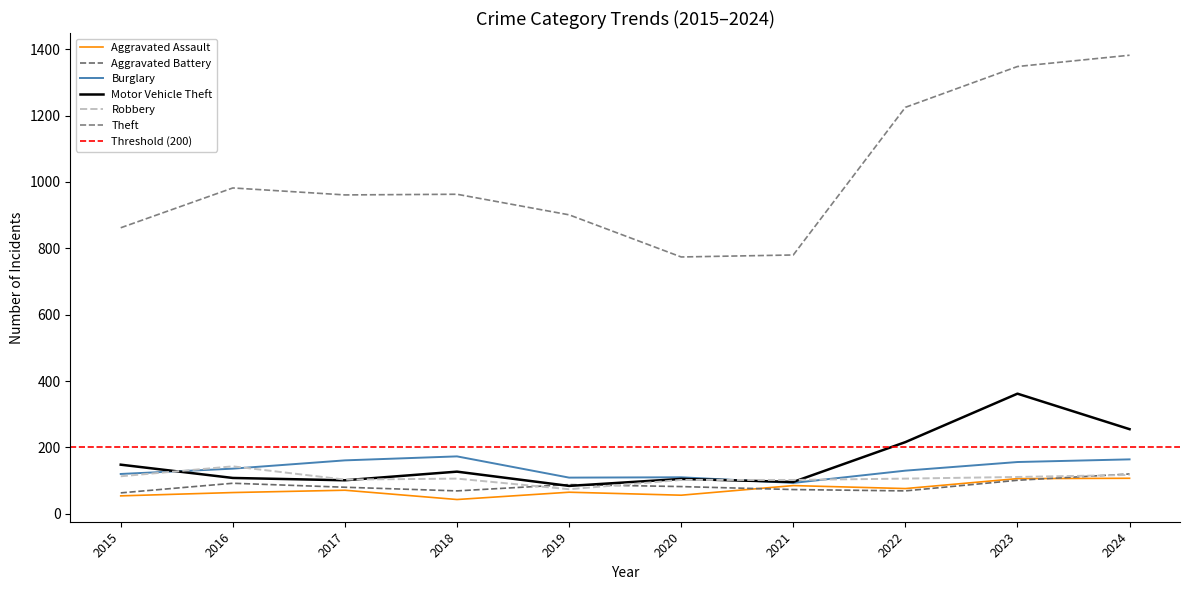

Is the value of Burglary at 2023 greater than the value of Aggravated Battery at 2023?

Yes